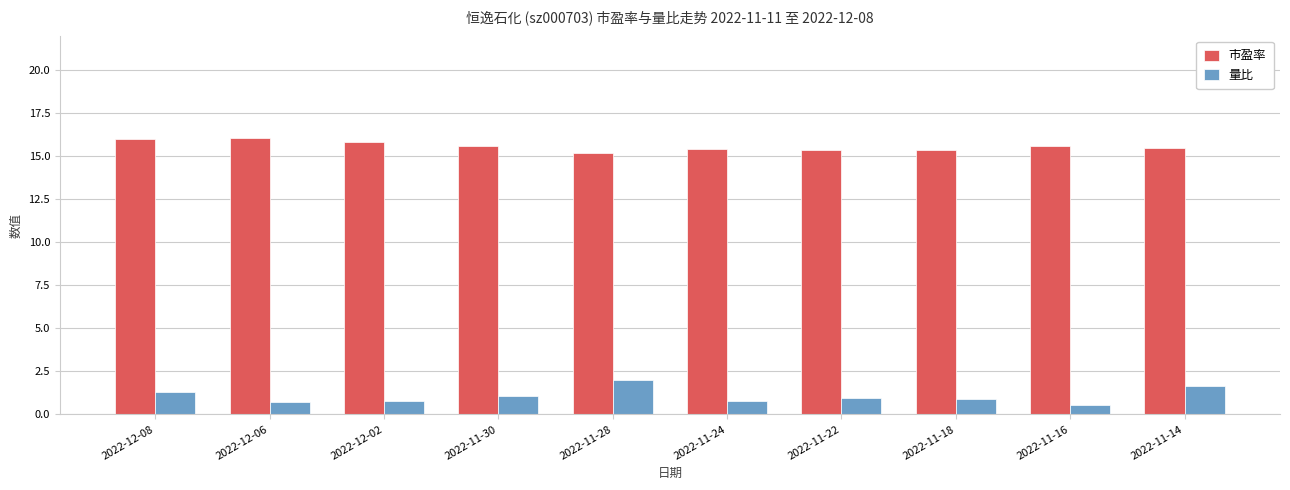

What is the label of the 3rd bar from the right?

2022-11-18